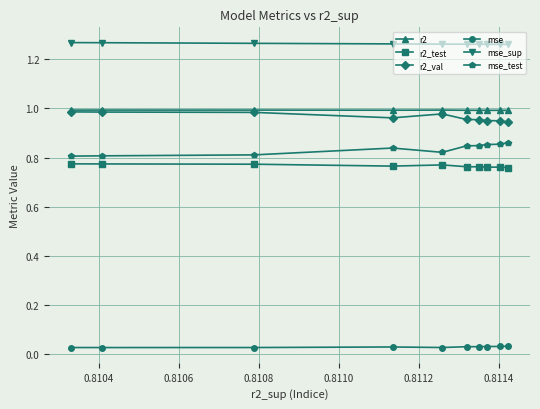

At how many categories does at least one series exceed 0?

10